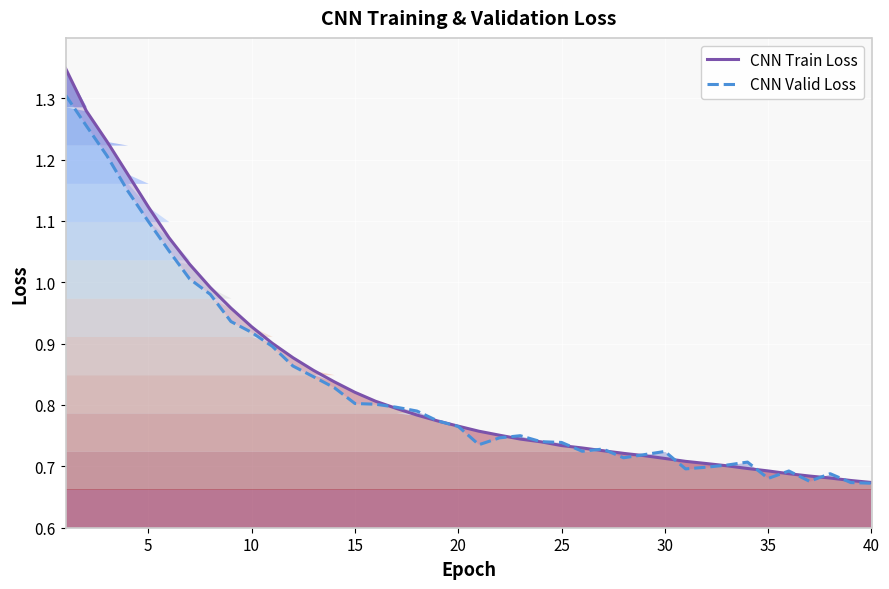

At how many categories does at least one series exceed 1?

7